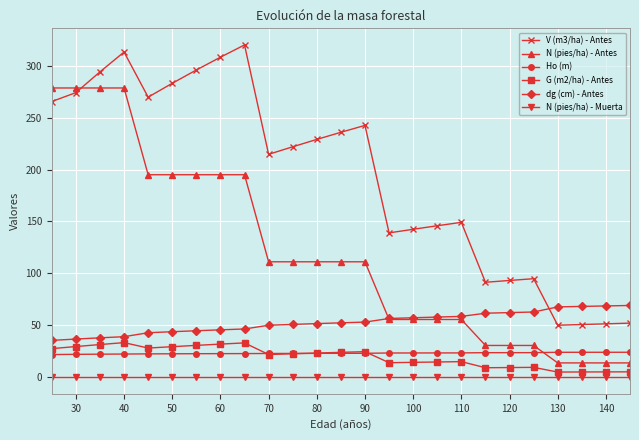

True or false: V (m3/ha) - Antes and N (pies/ha) - Muerta cross at least once.

False